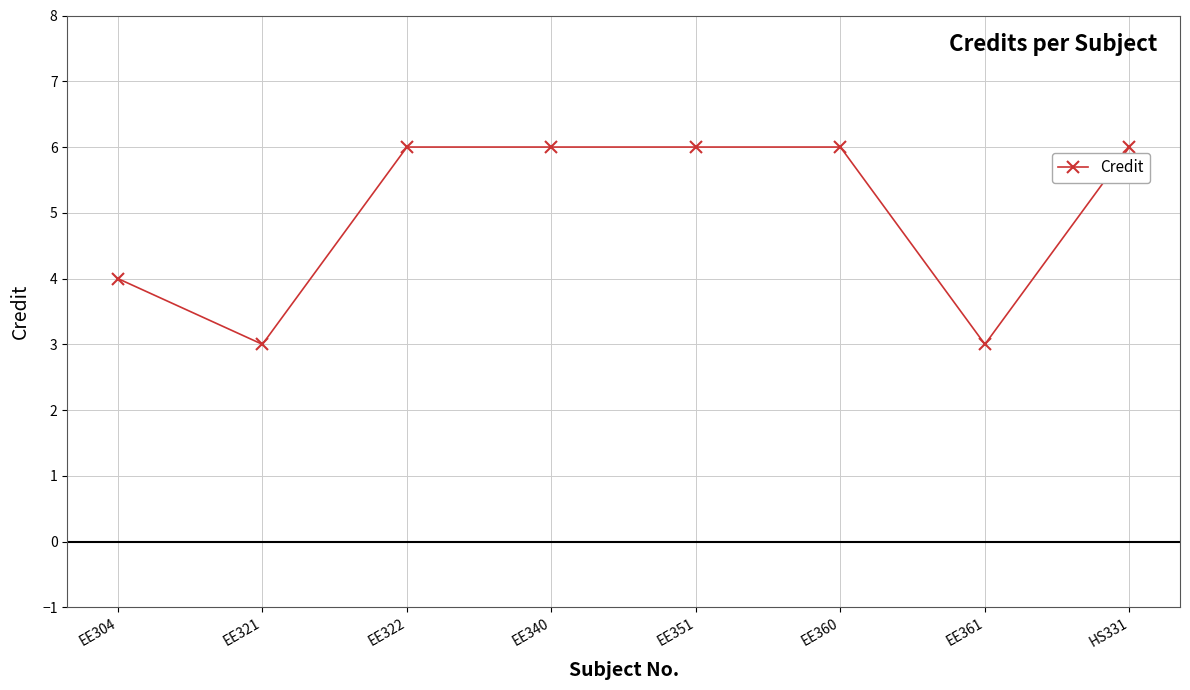

Reading left to right, what are all the values shown in this chart?

EE304=4	EE321=3	EE322=6	EE340=6	EE351=6	EE360=6	EE361=3	HS331=6